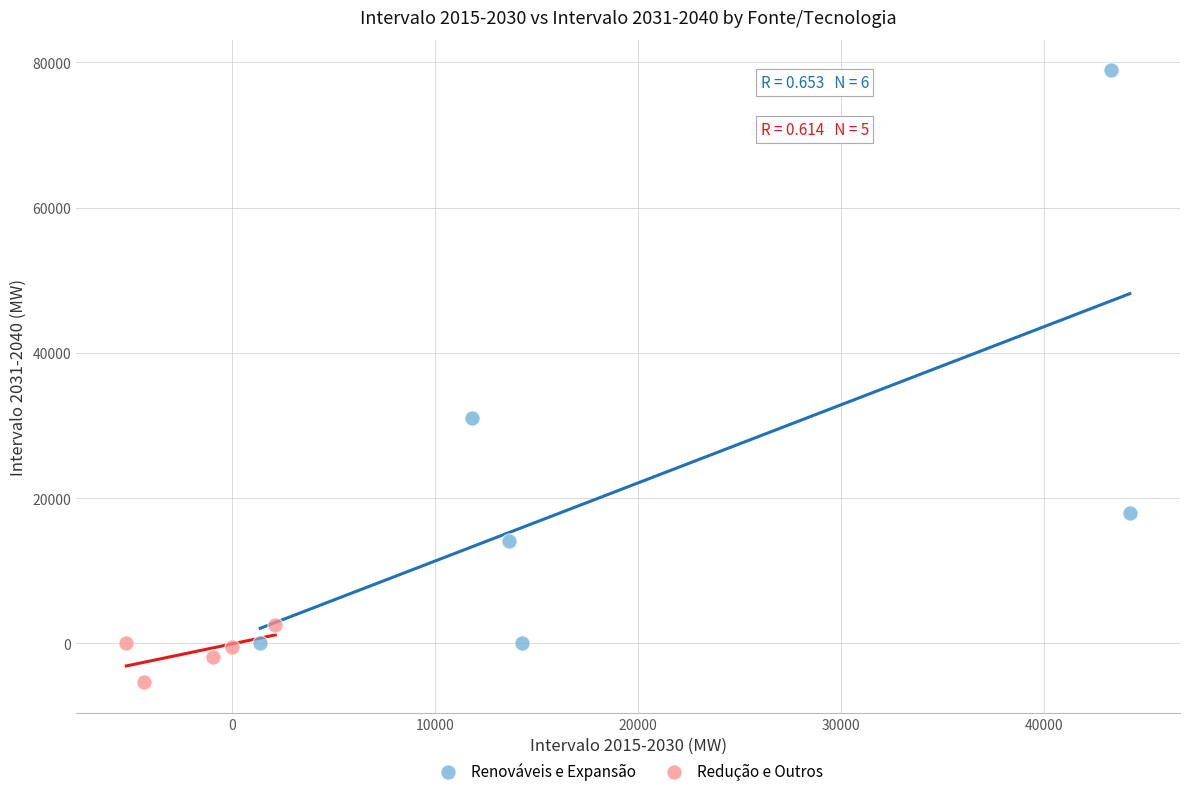

Which series reaches the maximum Y coordinate?

Renováveis e Expansão